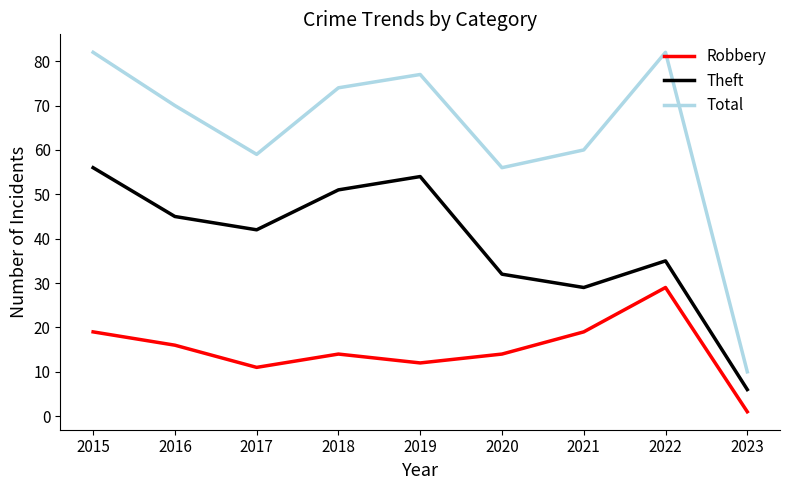

Which series has the largest range (max minus min)?

Total